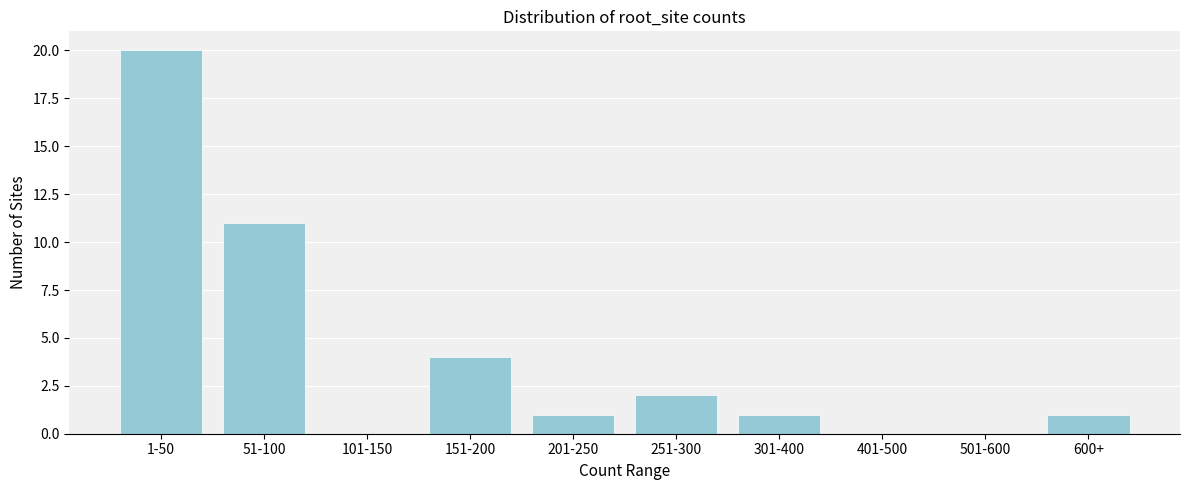

Reading left to right, what are all the values shown in this chart?

1-50=20	51-100=11	101-150=0	151-200=4	201-250=1	251-300=2	301-400=1	401-500=0	501-600=0	600+=1